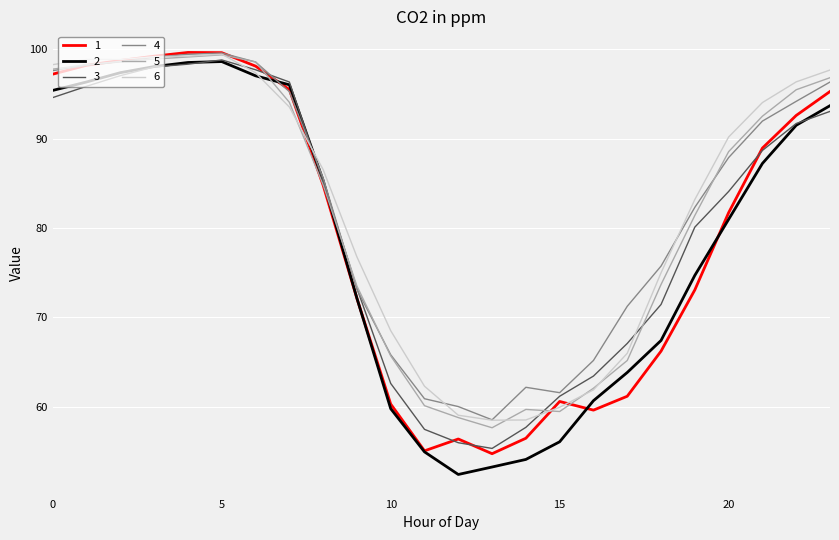

What is the maximum value for 1?

99.7